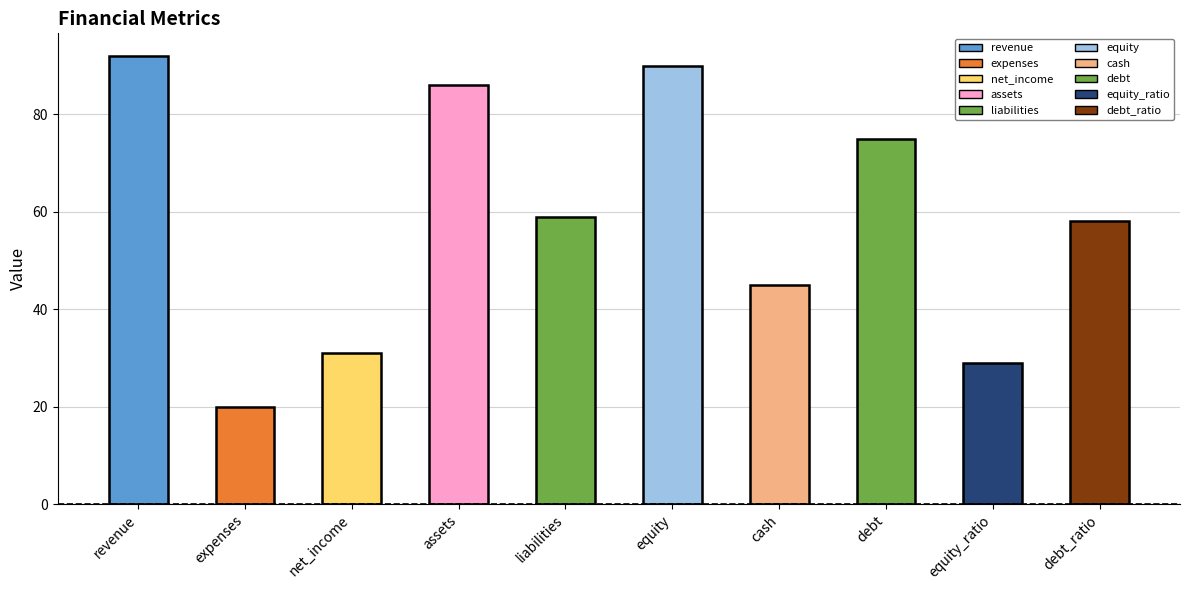

What is the sum of the values at equity and debt?

165